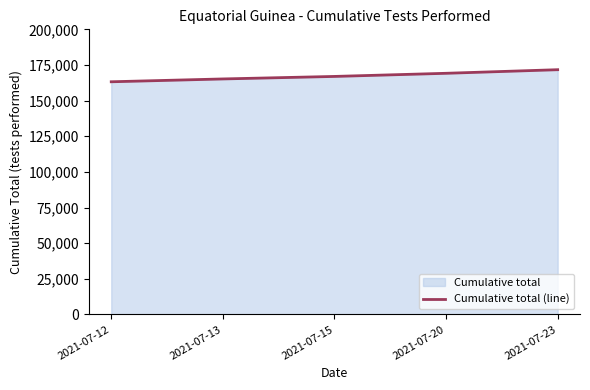

What is the difference between the maximum and minimum values?

8469